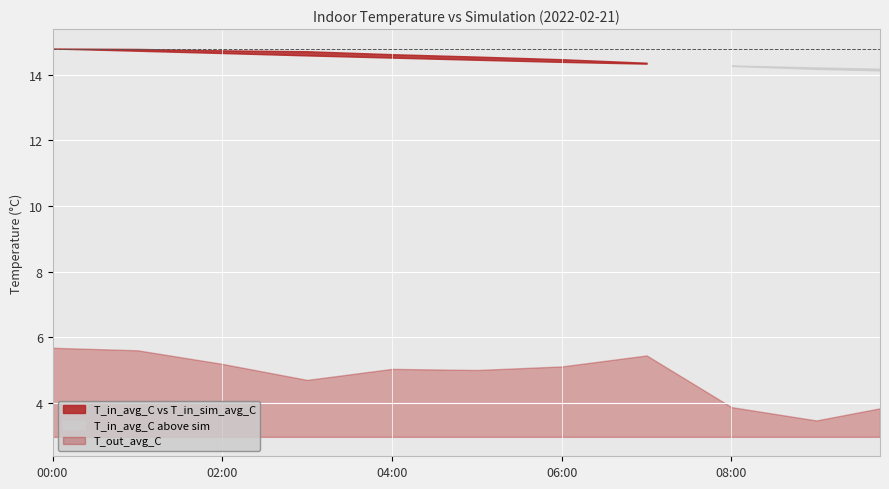

List the labels in order of T_in_sim_avg_C value, largest first.

2022-02-21 00:00, 2022-02-21 01:00, 2022-02-21 02:00, 2022-02-21 03:00, 2022-02-21 04:00, 2022-02-21 05:00, 2022-02-21 06:00, 2022-02-21 07:00, 2022-02-21 08:00, 2022-02-21 09:00, 2022-02-21 09:45